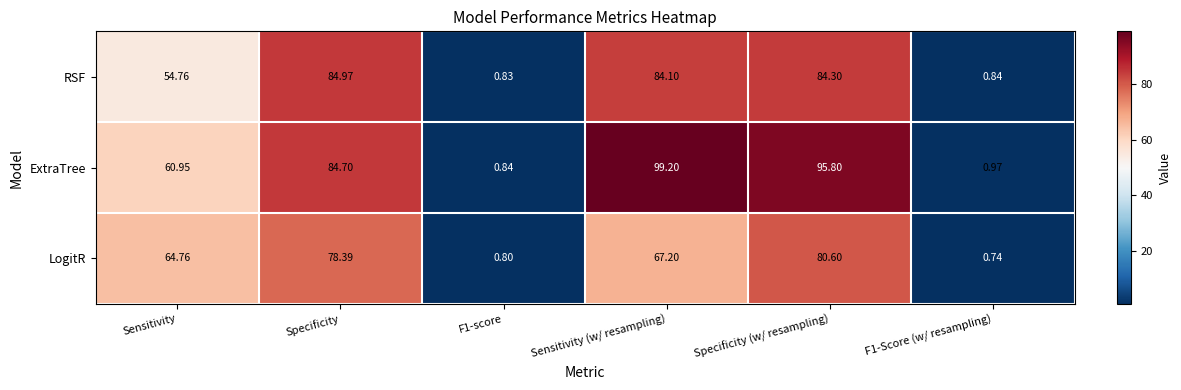

At which category does the chart reach its peak across all series?

Sensitivity (w/ resampling)